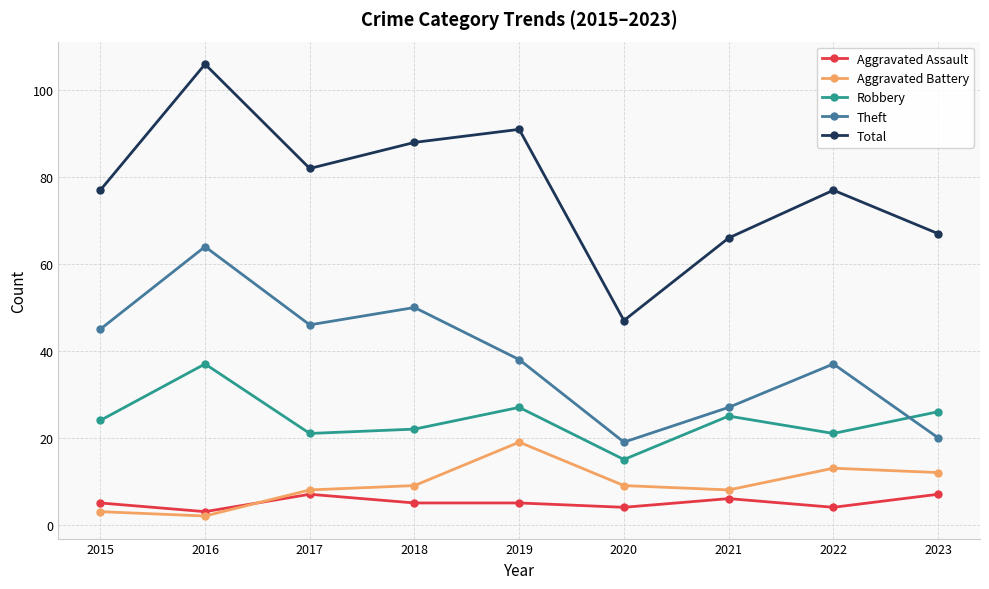

Between 2020 and 2022, which series saw the biggest shift?

Total